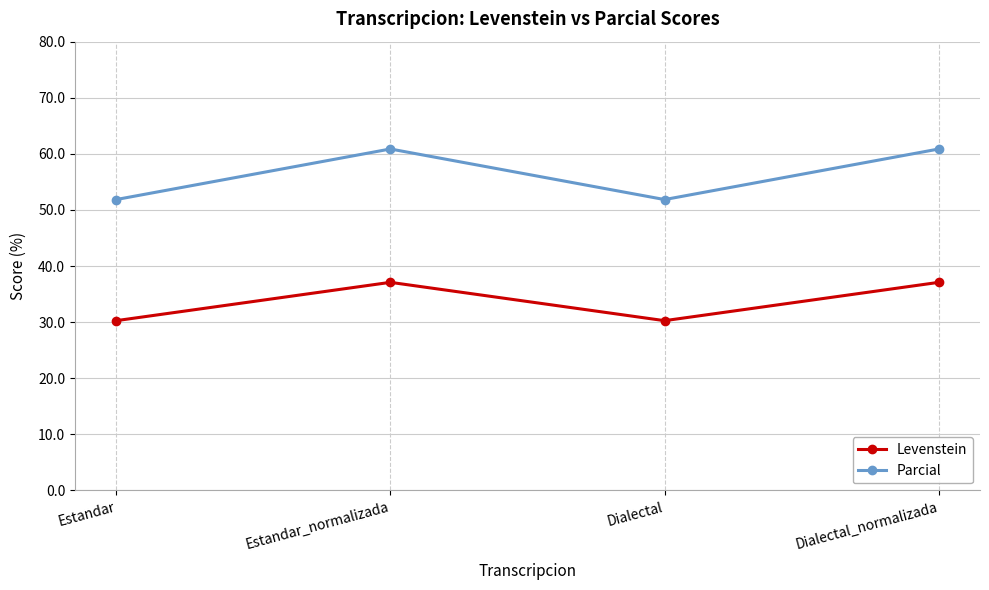

Is the value of Levenstein at Dialectal_normalizada greater than the value of Parcial at Estandar_normalizada?

No